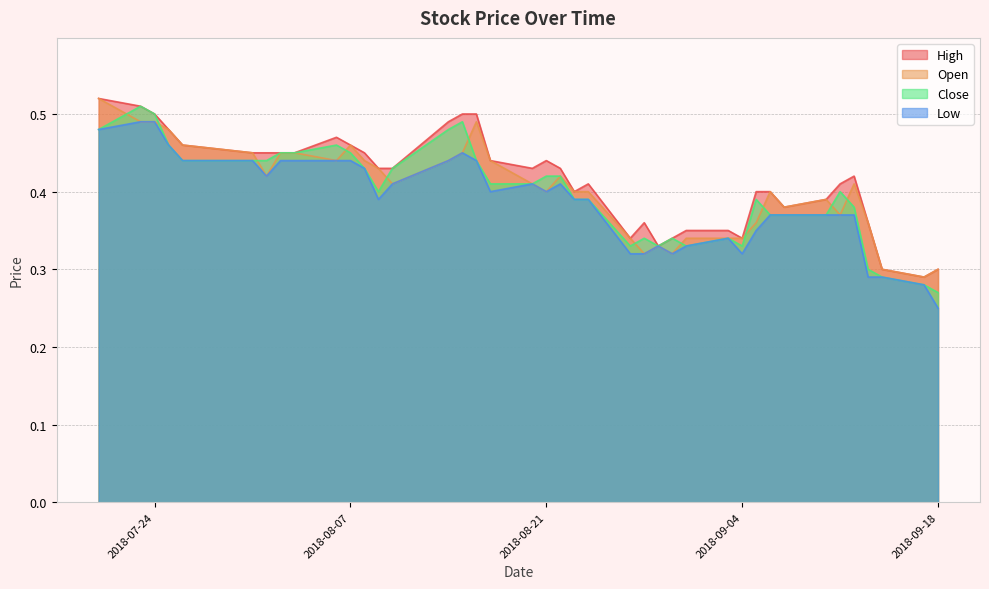

What is the difference between the maximum and minimum values in the High series?

0.2